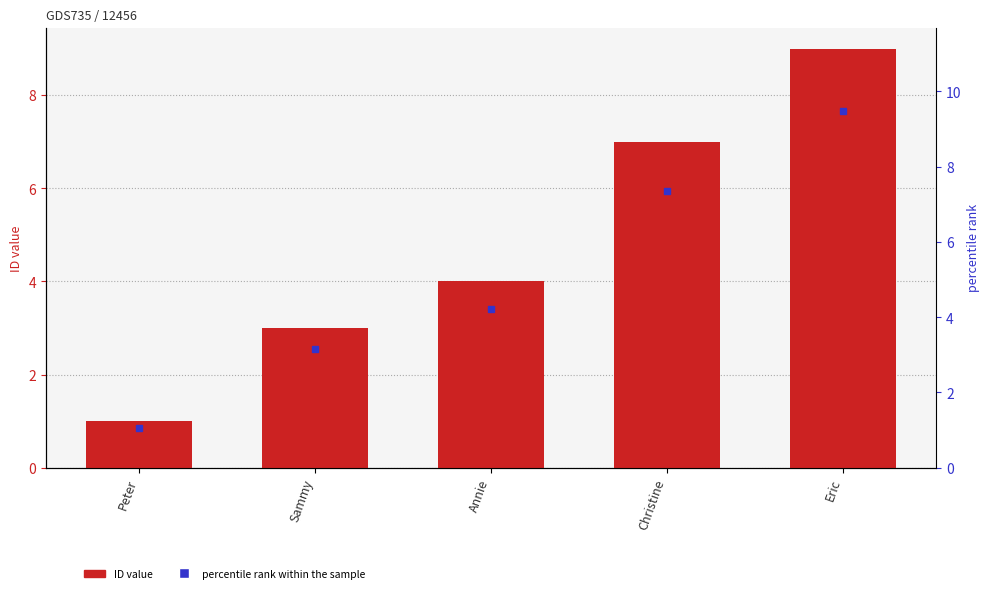

Are the bars grouped side by side (vs. stacked)?

No